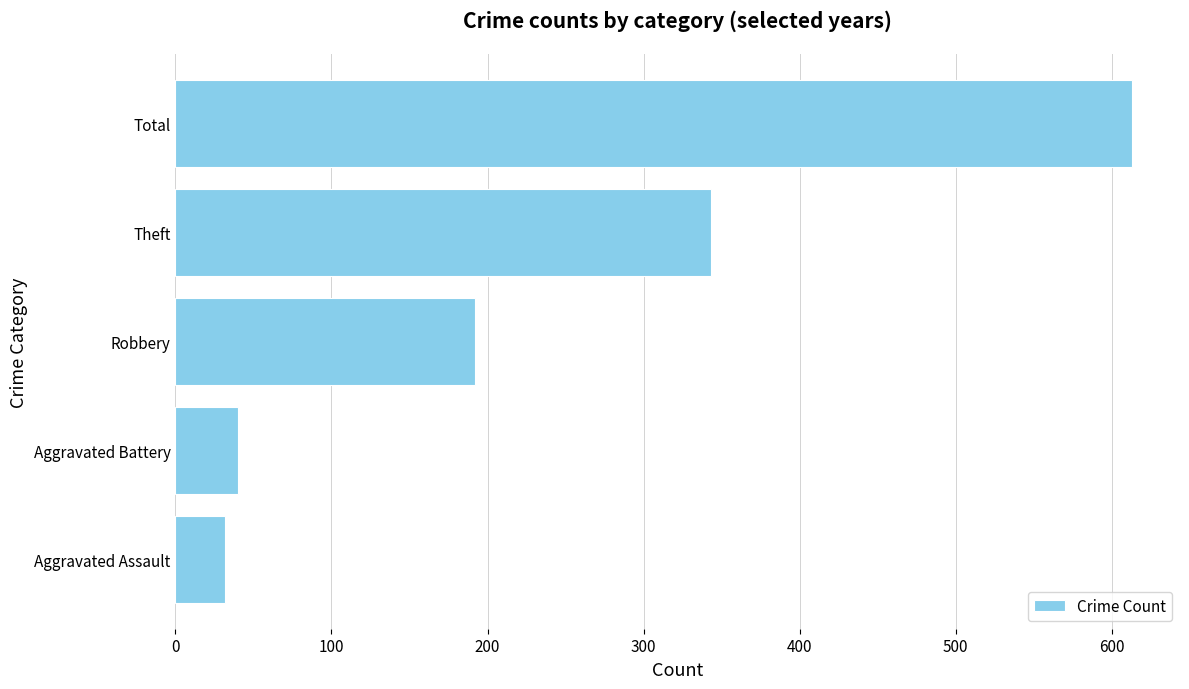

Reading bottom to top, list all the values displayed in this chart.

32	40	192	343	613